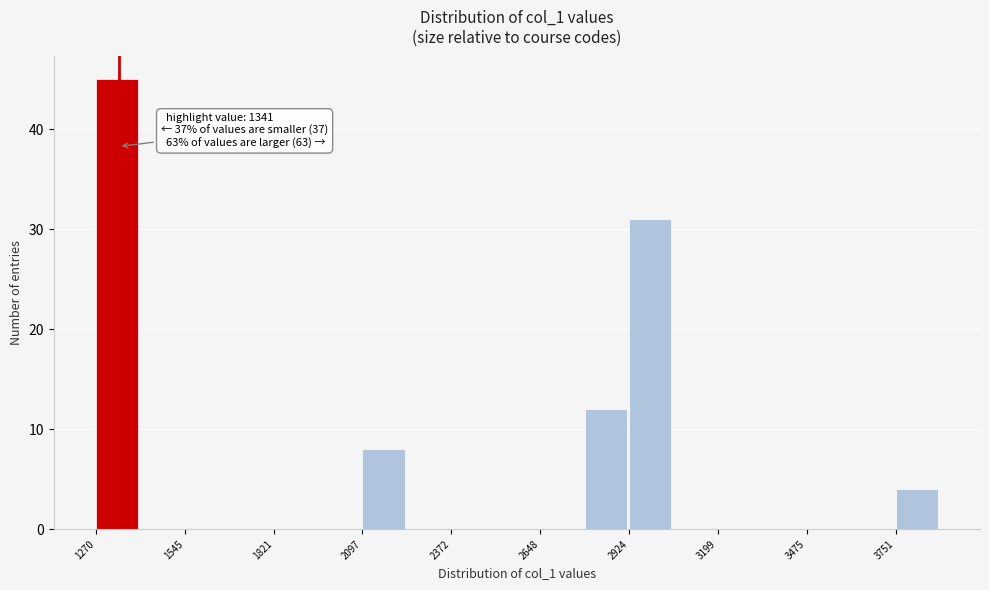

Around what value on the x-axis is the tallest bar? Give the approximate position of its centre, as read against the axis.

1350